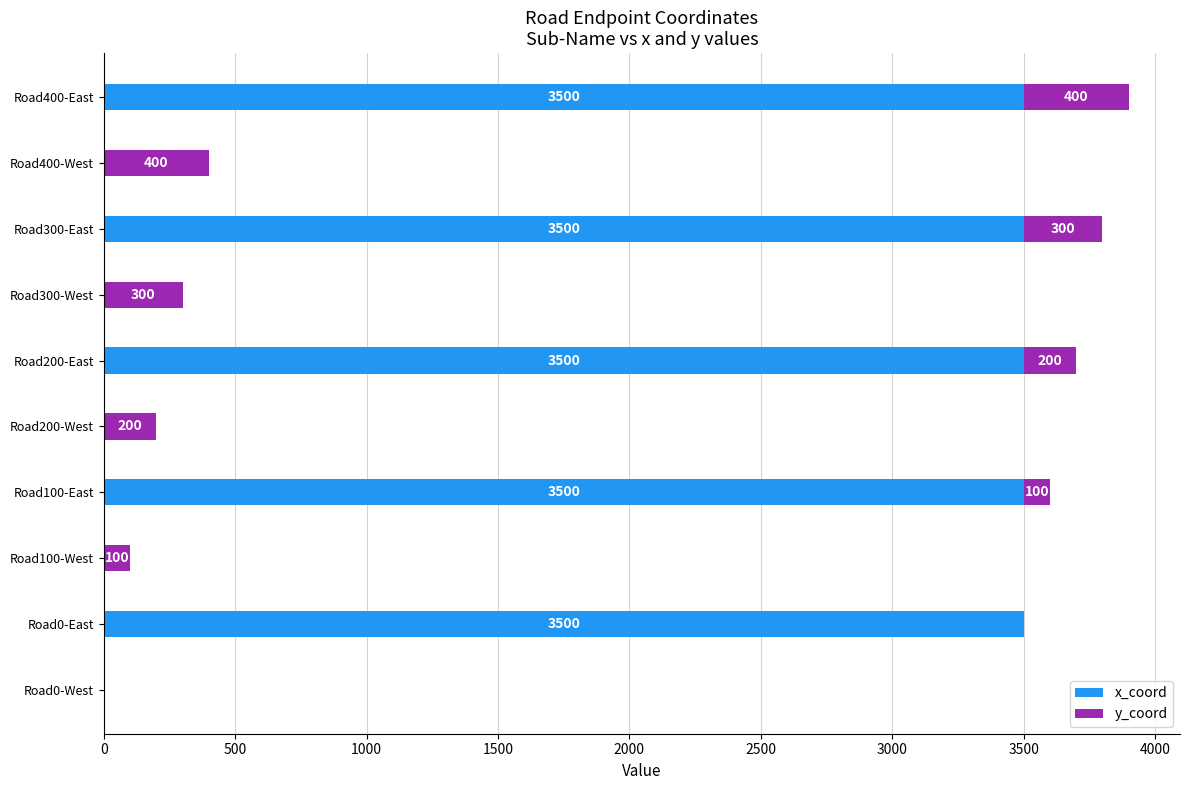

The x_coord series shows 5773 at Road100-East. True or false?

False